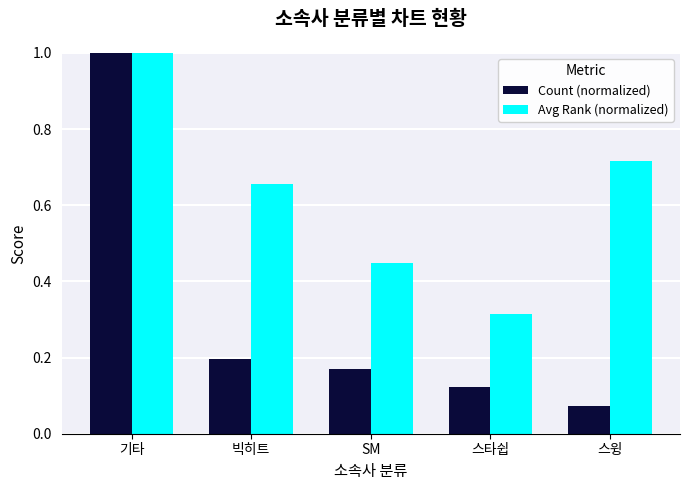

Rank the categories by Avg Rank (normalized) value from highest to lowest.

기타, 스윙, 빅히트, SM, 스타쉽